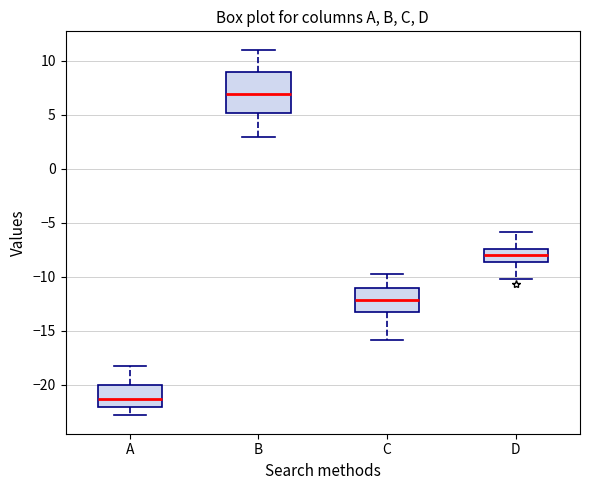

Which box's median line is the lowest?

A